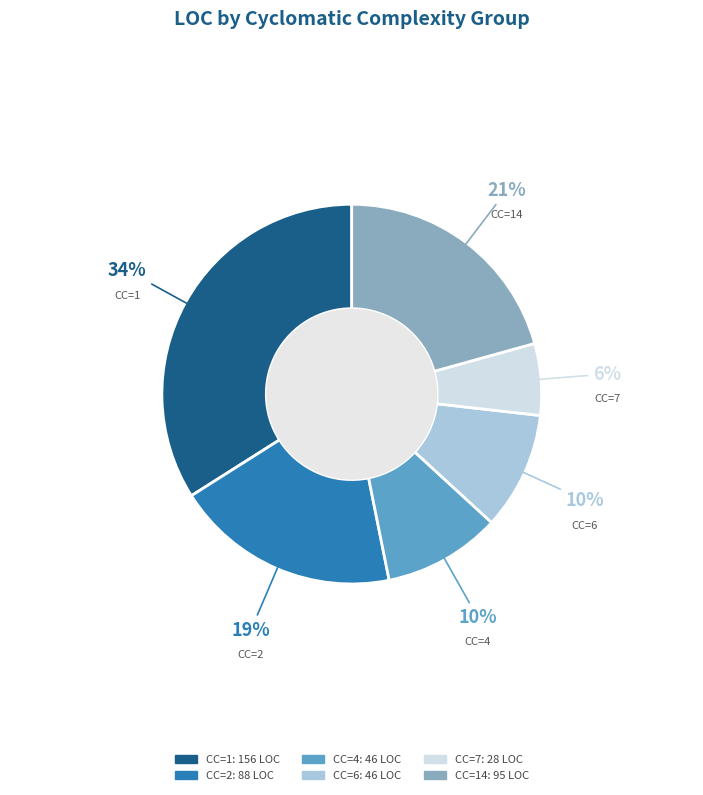

True or false: CC=7 accounts for 6% of the total.

True